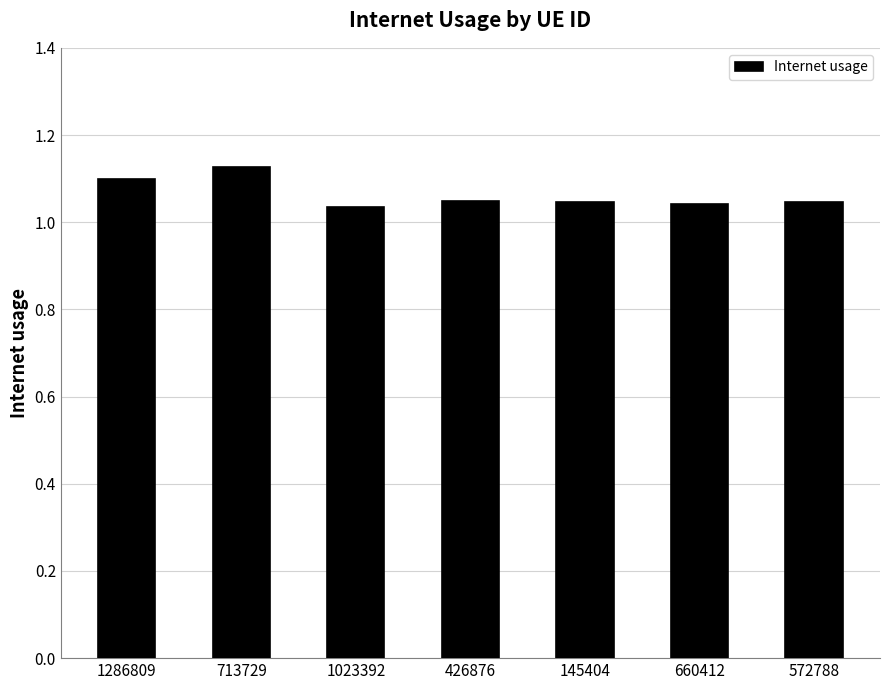

What is the sum of all values?

7.4